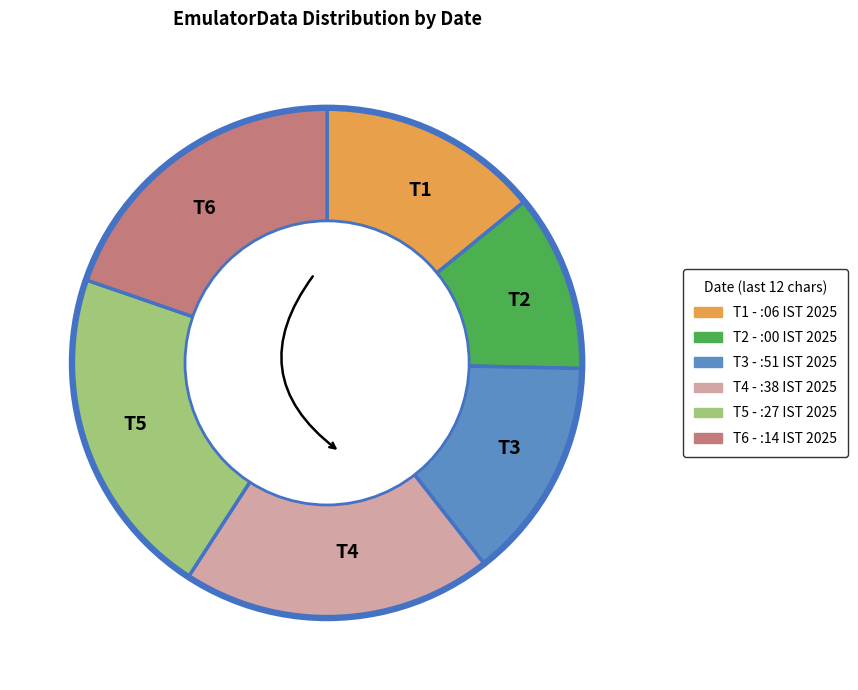

Which slice is the largest?

T5